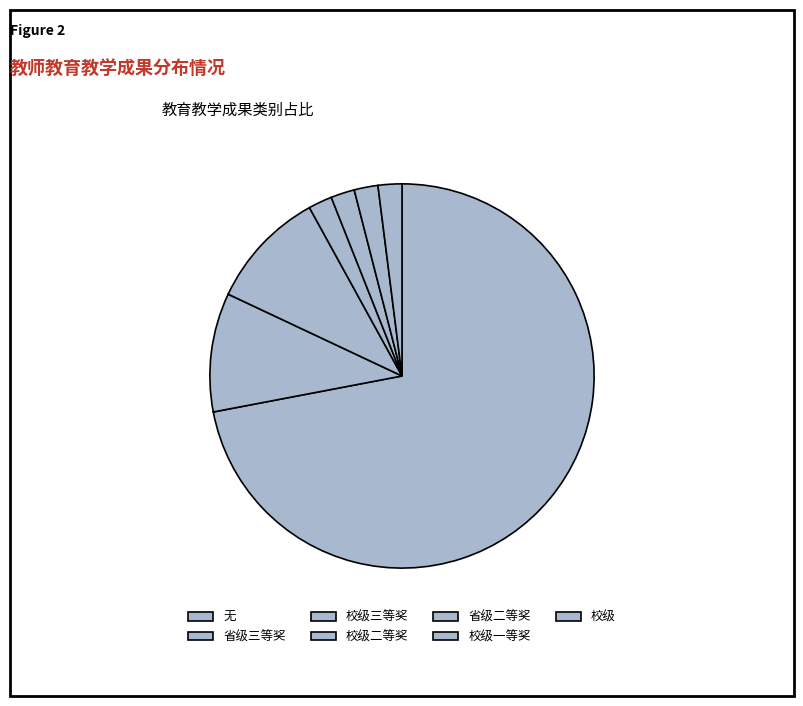

How many segments does this pie chart have?

7